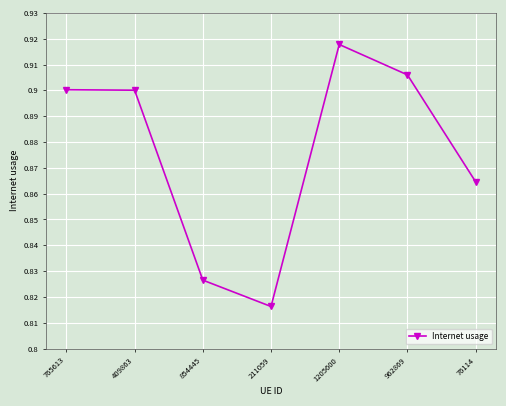

Is it true that the value at 962869 is 0.2?

False